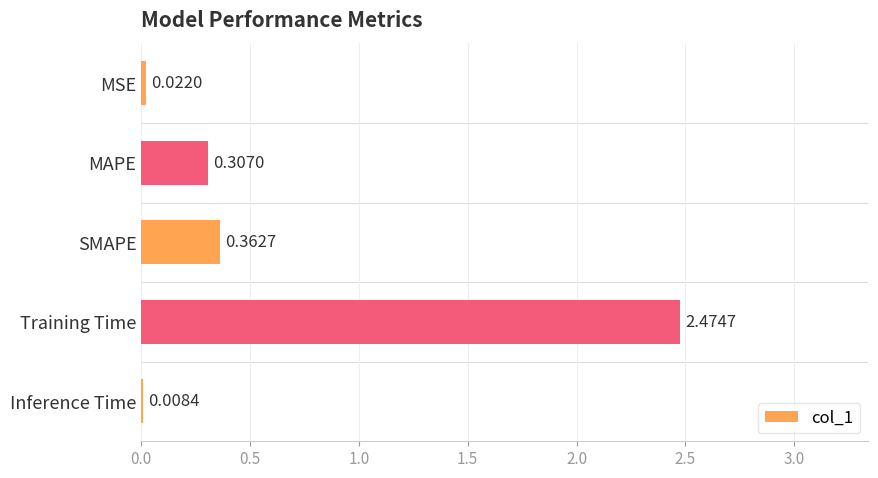

At which label is the value closest to 1?

SMAPE